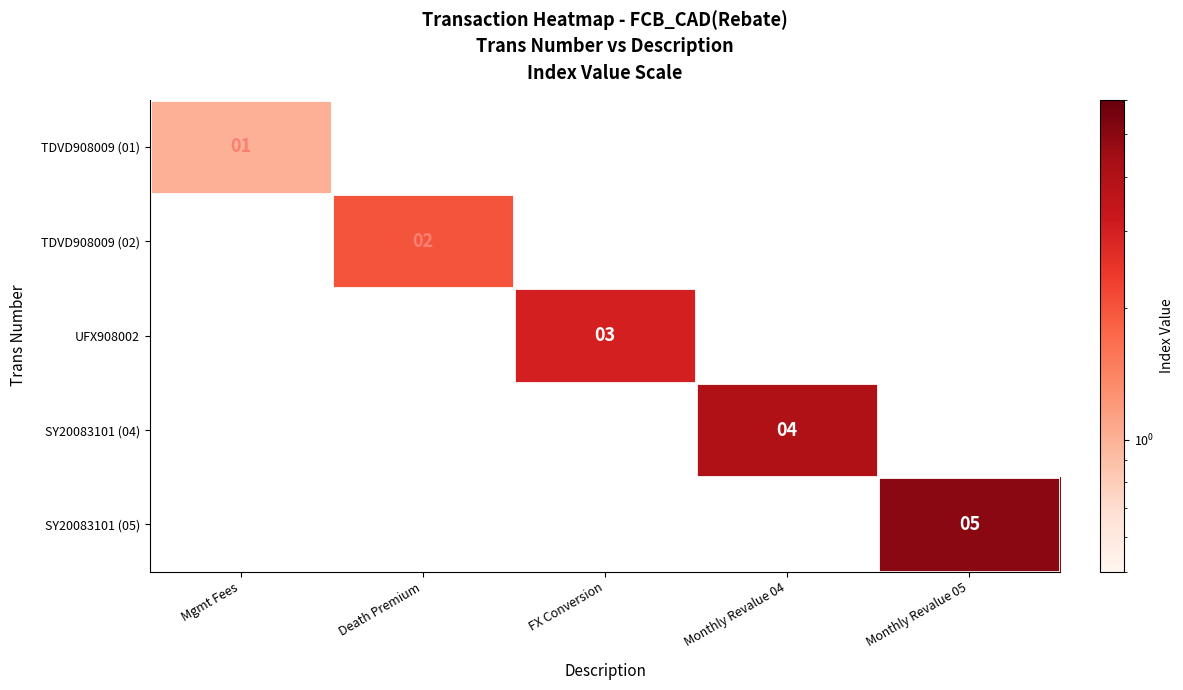

True or false: SY20083101 (04) has a value of -2 at FX Conversion.

False